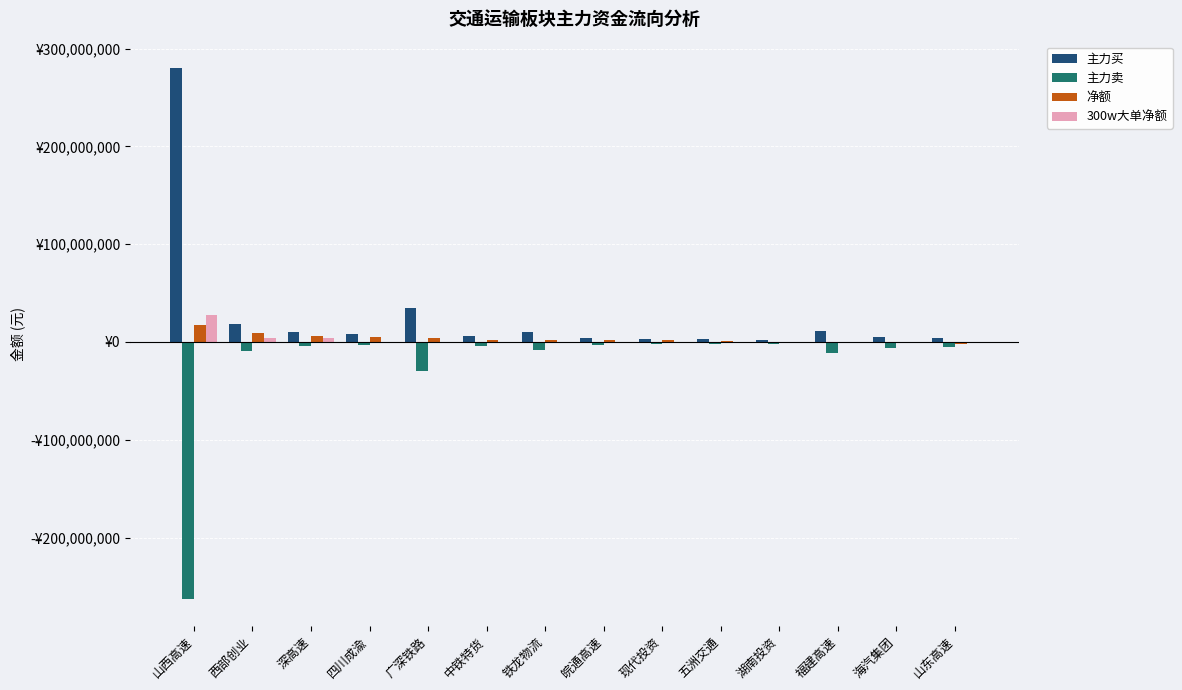

The value of 主力卖 at 皖通高速 is -2662869. True or false?

True